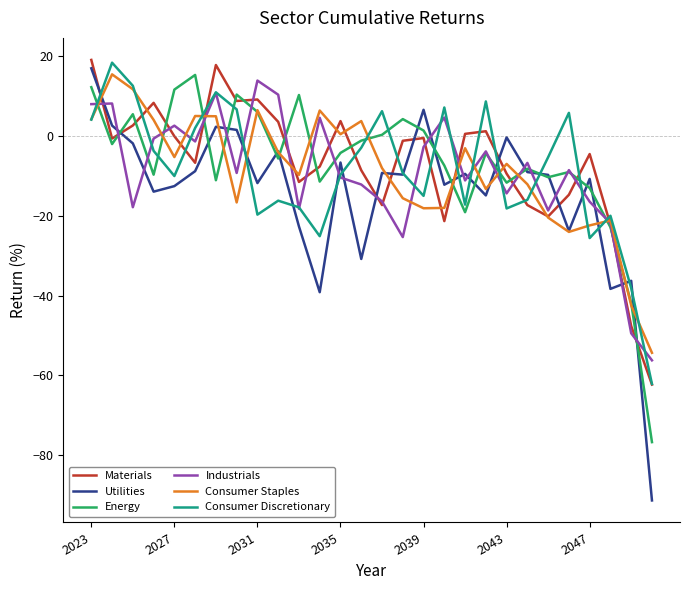

What is the minimum value for Consumer Staples?

-54.3